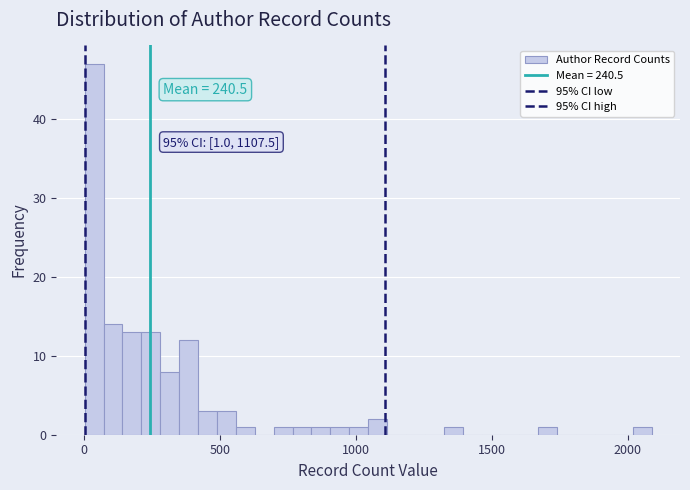

Around what value on the x-axis is the tallest bar? Give the approximate position of its centre, as read against the axis.

50